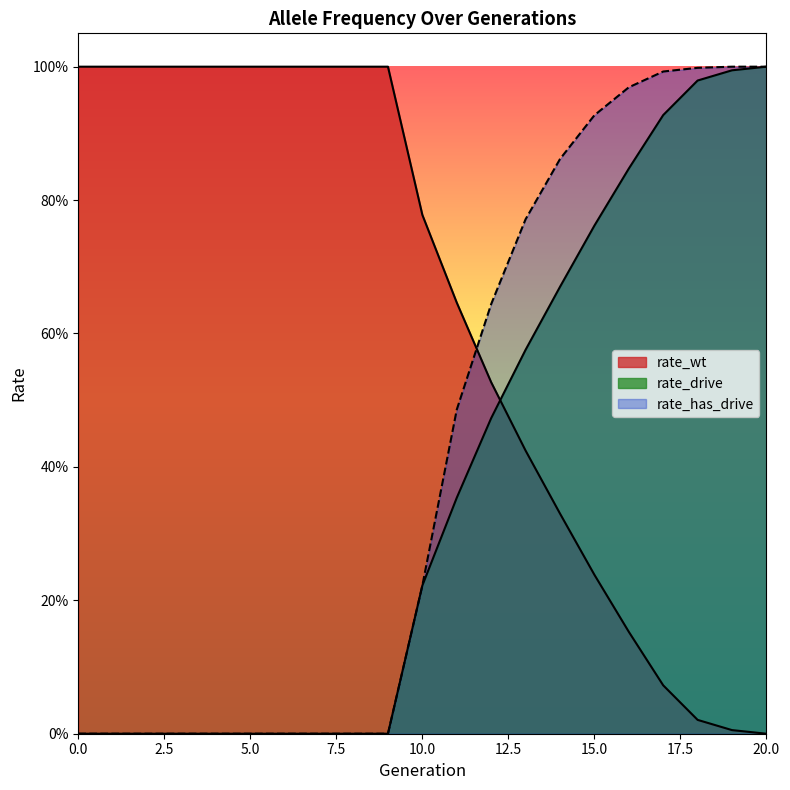

Between 16 and 17, which is larger?

16